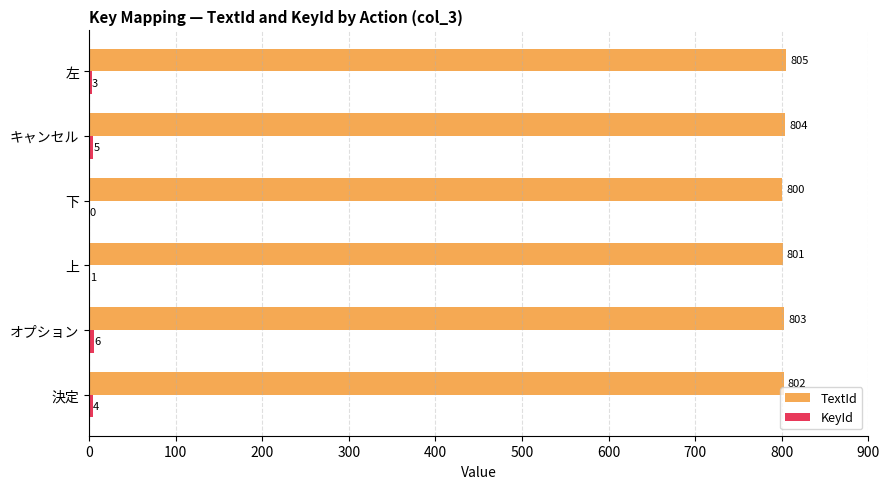

Where is TextId nearest to the value 802?

決定